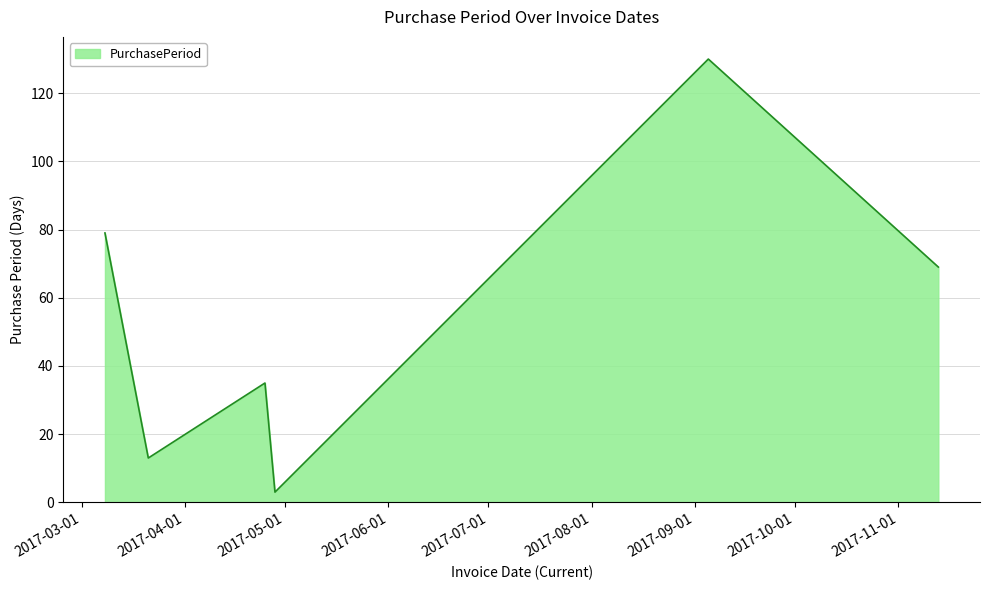

What is the difference between the maximum and second lowest values?

117